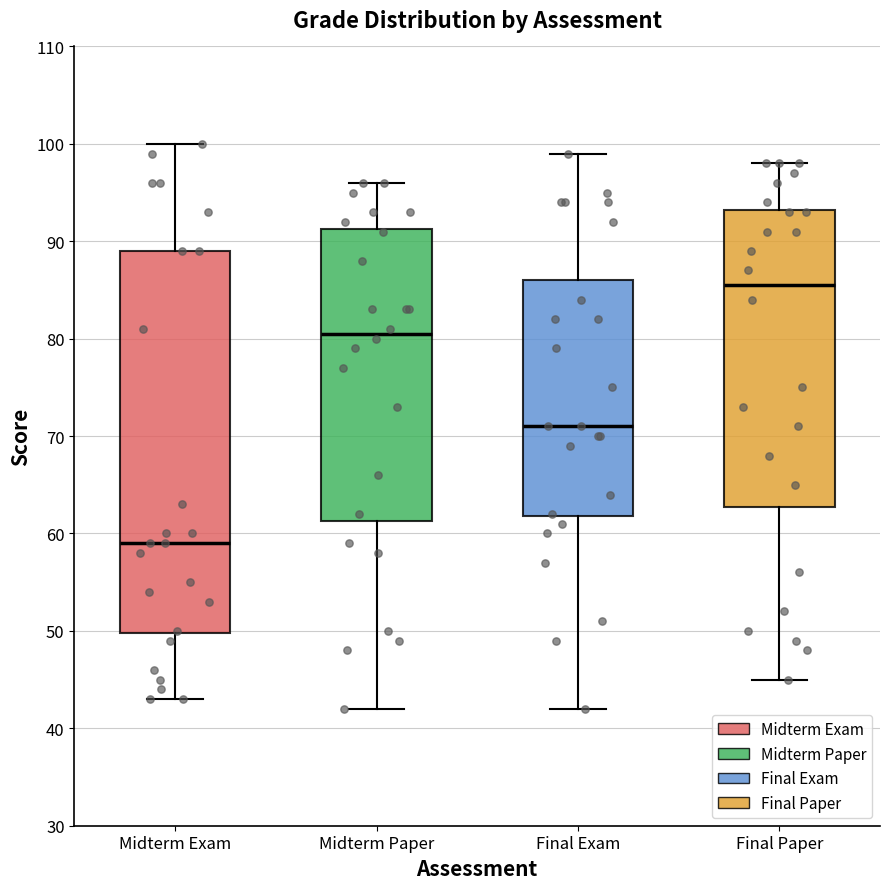

Reading left to right, read every box against the y-axis: the position of its median line, the range the box covers, and the ends of its whiskers. The values are not printed on the chart, so give them approximately, as read against the axis.

Midterm Exam: median 59, box 50 to 89, whiskers 43 to 100
Midterm Paper: median 81, box 61 to 91, whiskers 42 to 96
Final Exam: median 71, box 62 to 86, whiskers 42 to 99
Final Paper: median 86, box 63 to 93, whiskers 45 to 98